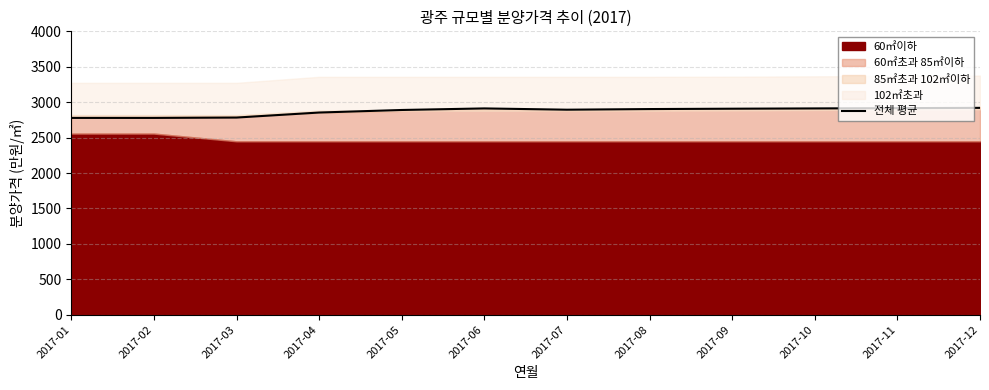

Between 2017-02 and 2017-10, which is larger?

2017-10